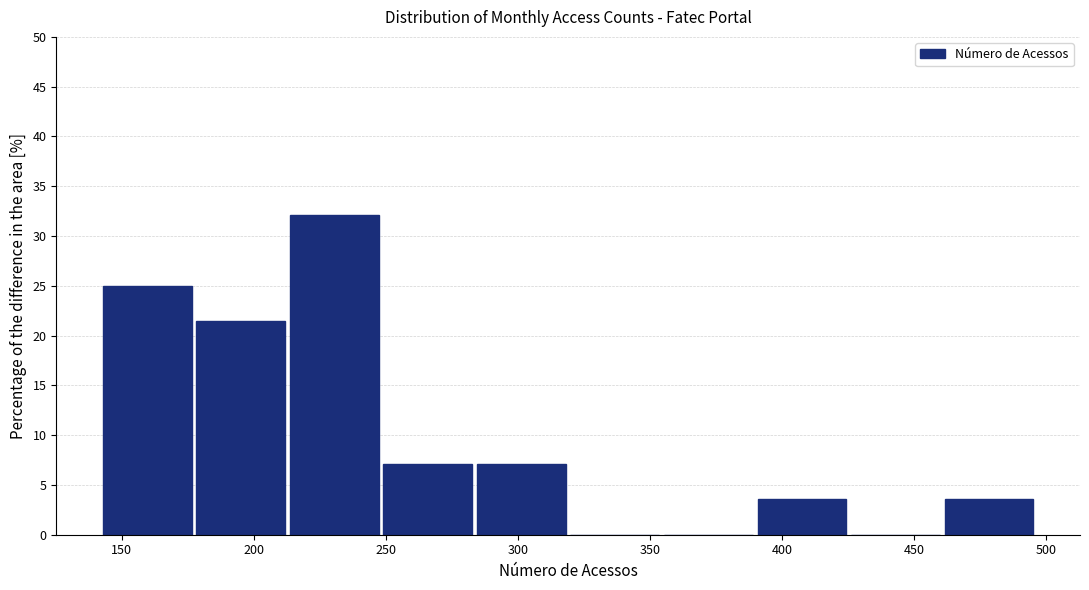

How tall is the bar that spans 250 to 285 on the x-axis? Neither the bar edges nor the heights are printed on the chart, so give them approximately, as read against the axes.

7.0